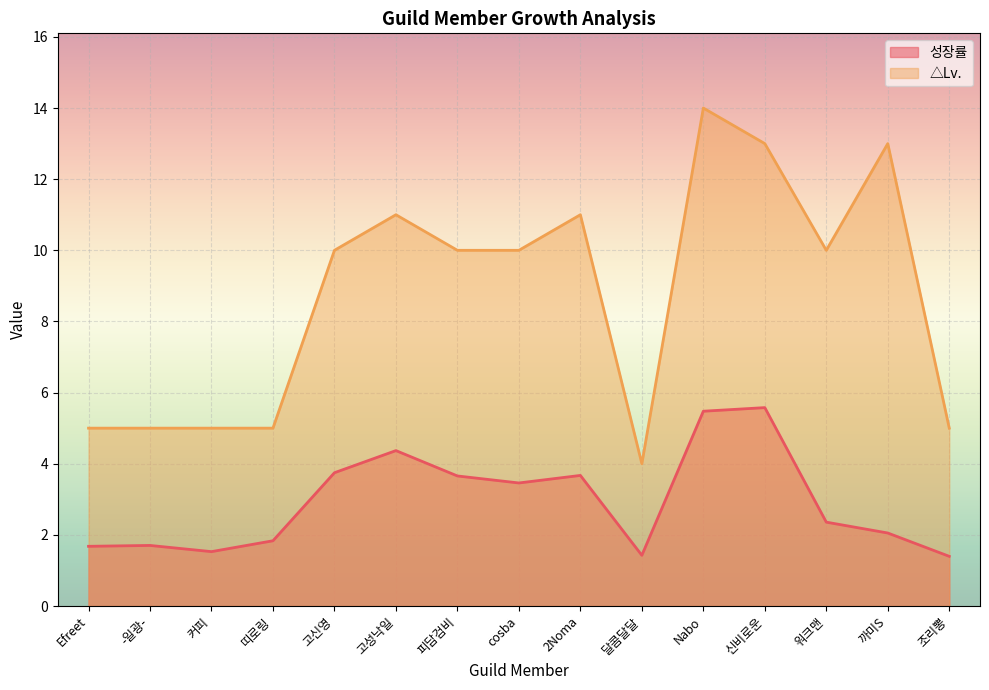

What is the difference between the second highest and second lowest values in the △Lv. series?

8.0